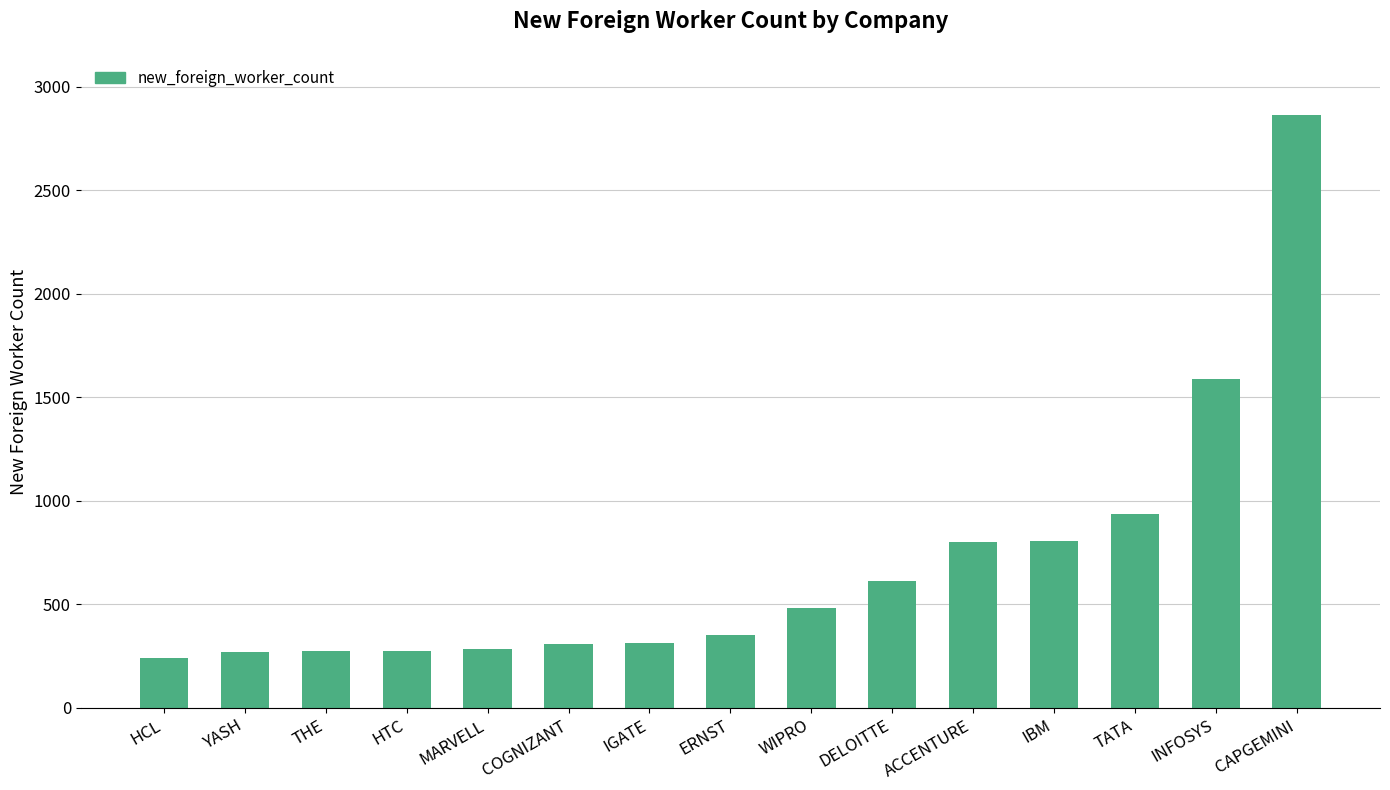

What is the change in value from IGATE to INFOSYS?

+1274